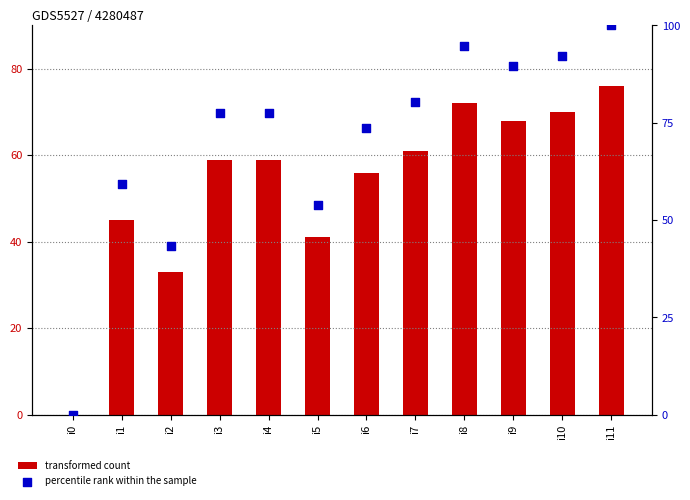

Is the value of transformed count at i10 greater than the value of percentile rank within the sample at i6?

No